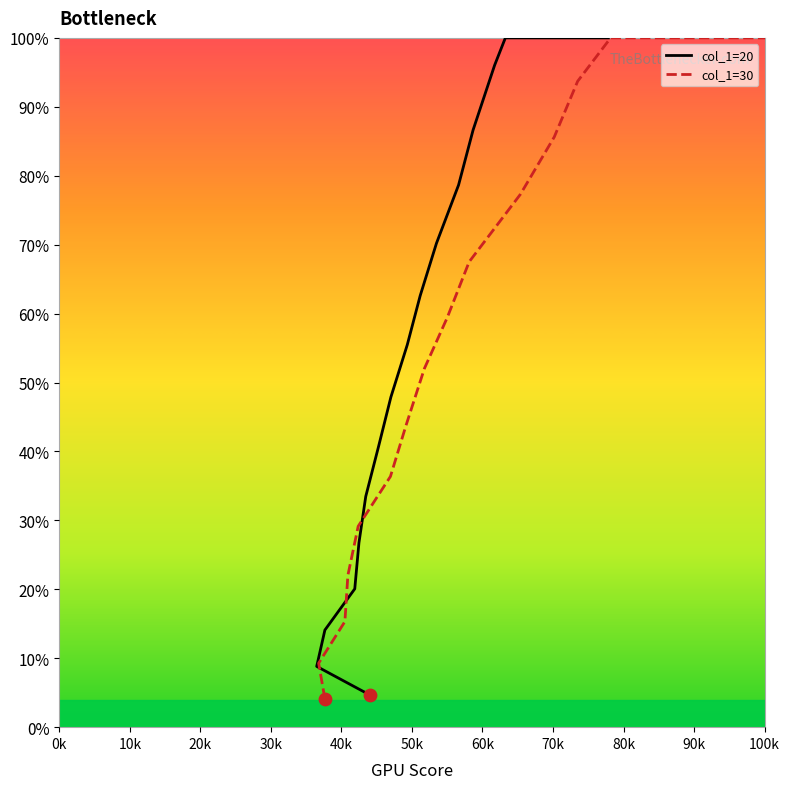

Which series has the largest total across all categories?

col_1=30